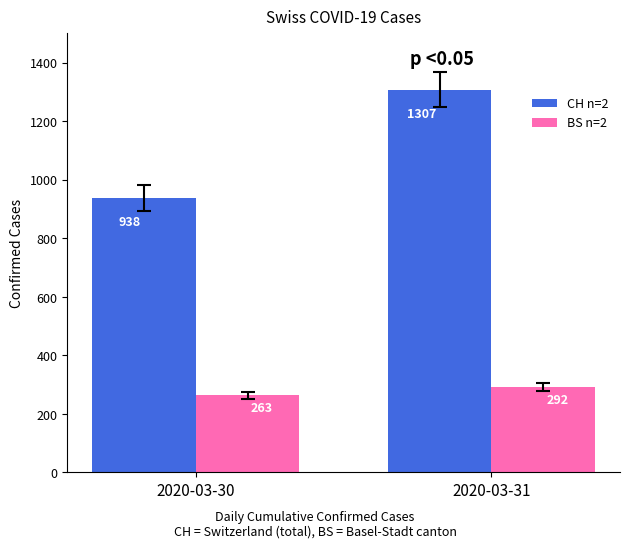

What is the value of the BS n=2 bar at the 2nd from the left?

292